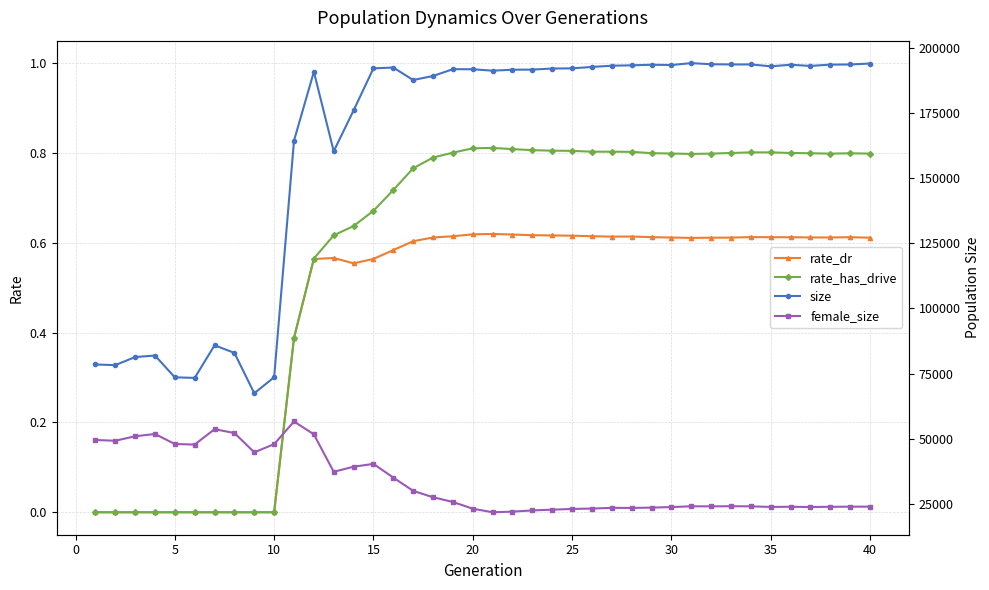

What is the maximum value for rate_dr?

0.6